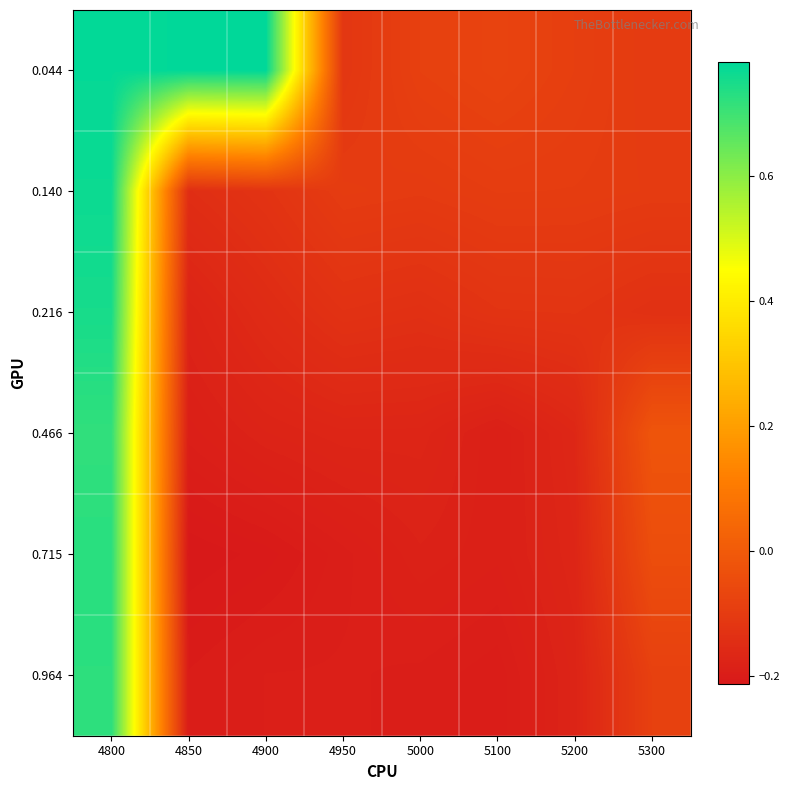

Which label corresponds to the smallest value in the chart?

4850